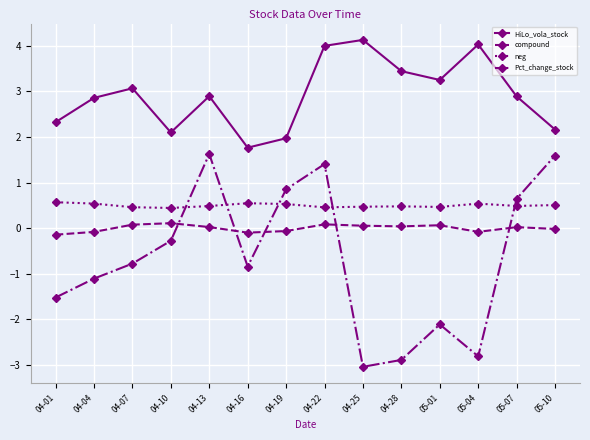

Which series has the largest total across all categories?

HiLo_vola_stock